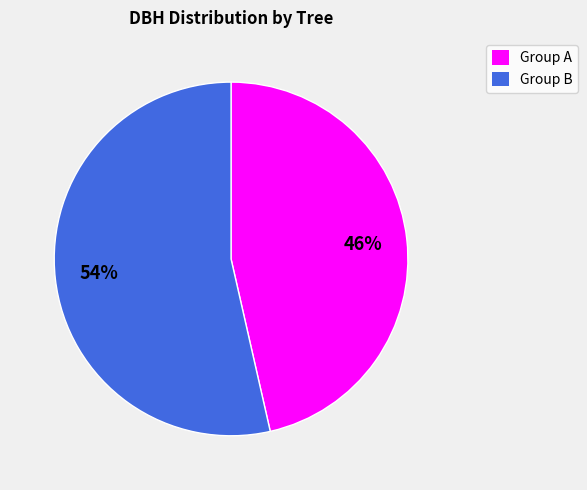

Count the number of slices in the pie.

2